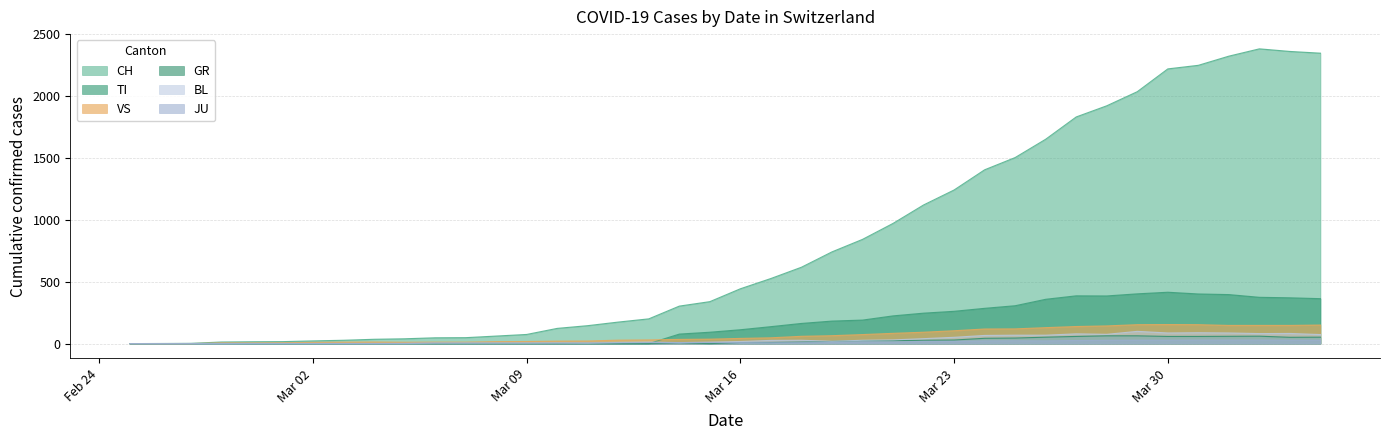

Is it true that BL equals 6 at 2020-03-12?

False